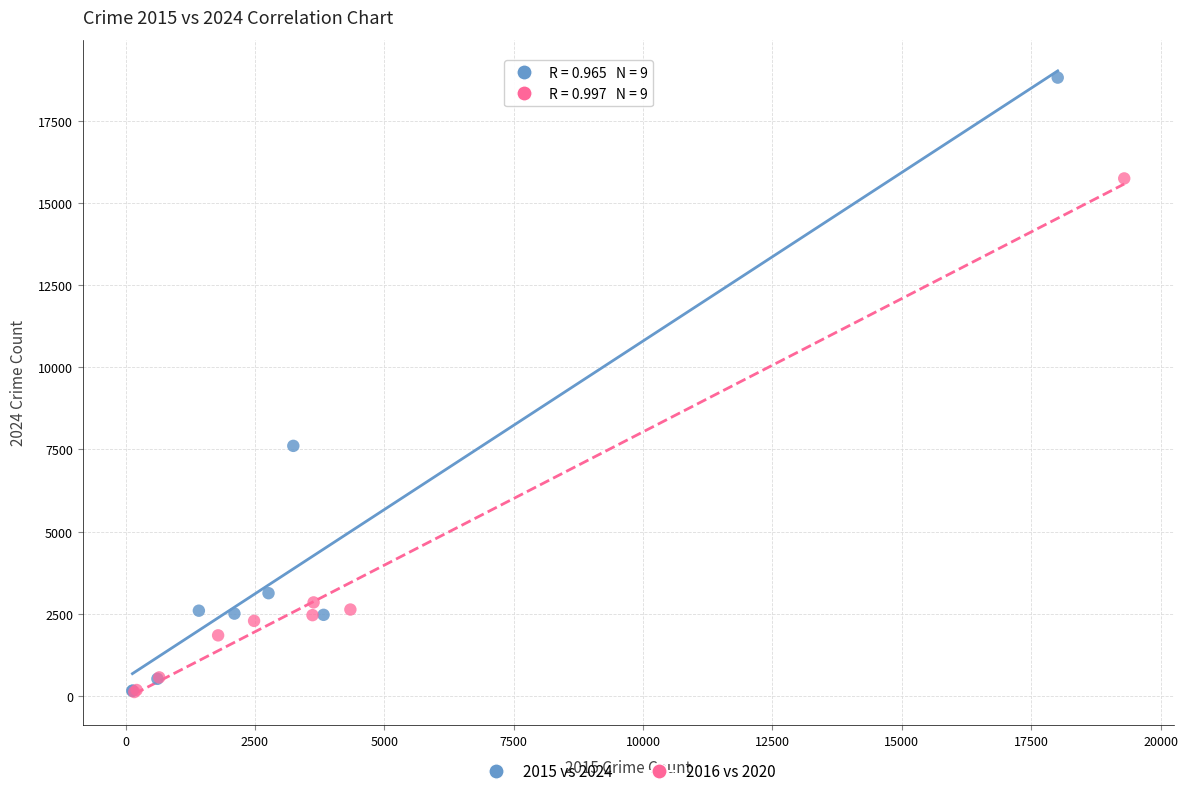

Which series reaches the maximum Y coordinate?

2015 vs 2024